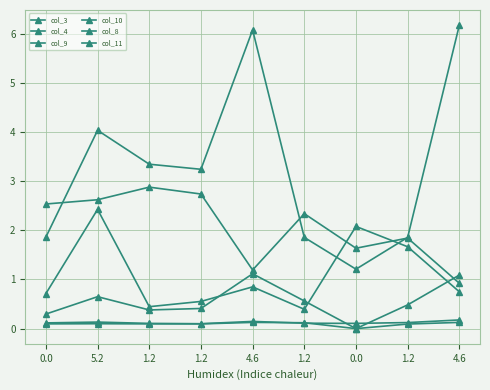

How many lines are shown in the chart?

6